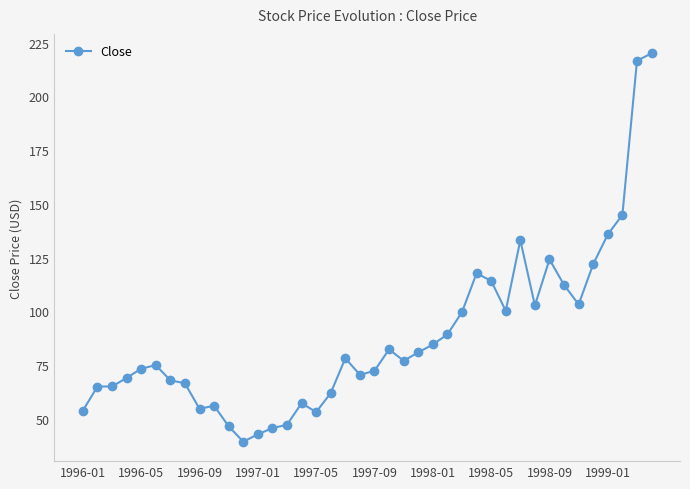

What is the greatest value displayed?

220.0